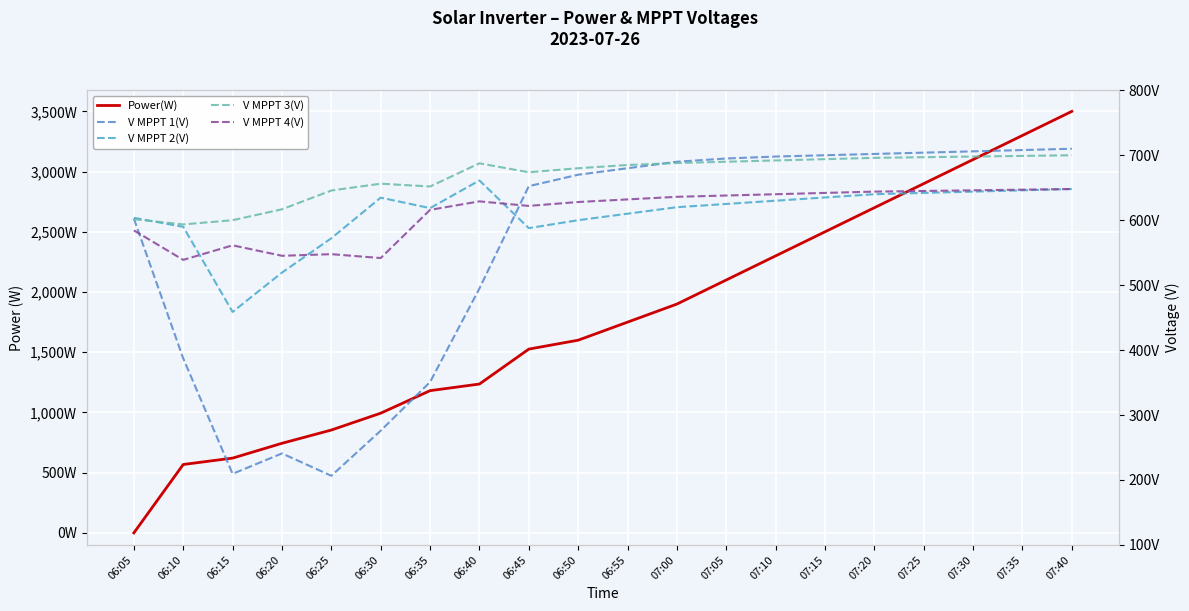

Which series has the largest total across all categories?

Power(W)